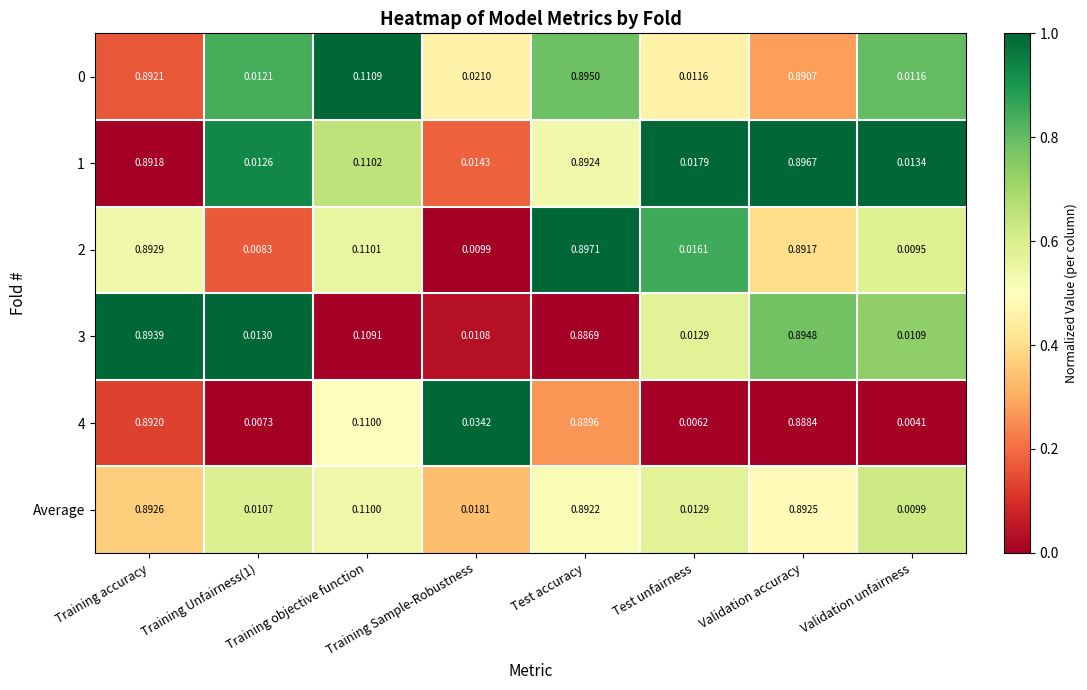

Which category has the lowest value across all series?

Validation unfairness